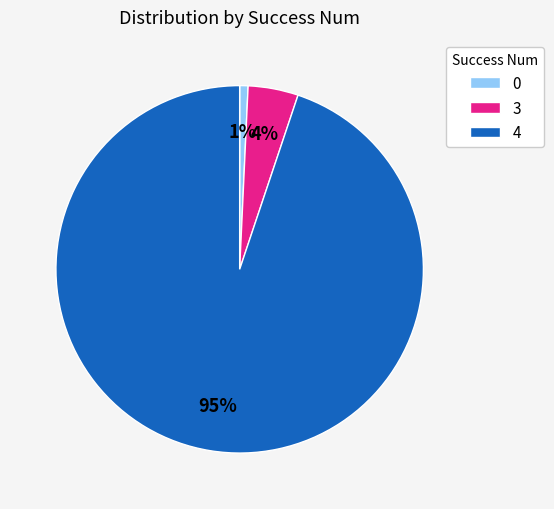

Is the sum of 3 and 4 greater than half?

Yes